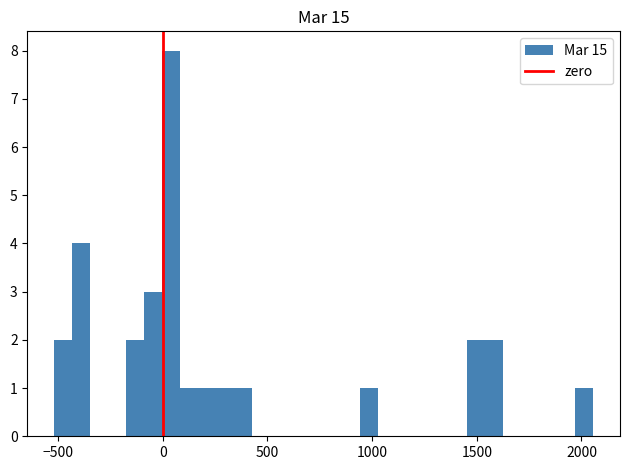

Around what value on the x-axis is the tallest bar? Give the approximate position of its centre, as read against the axis.

50